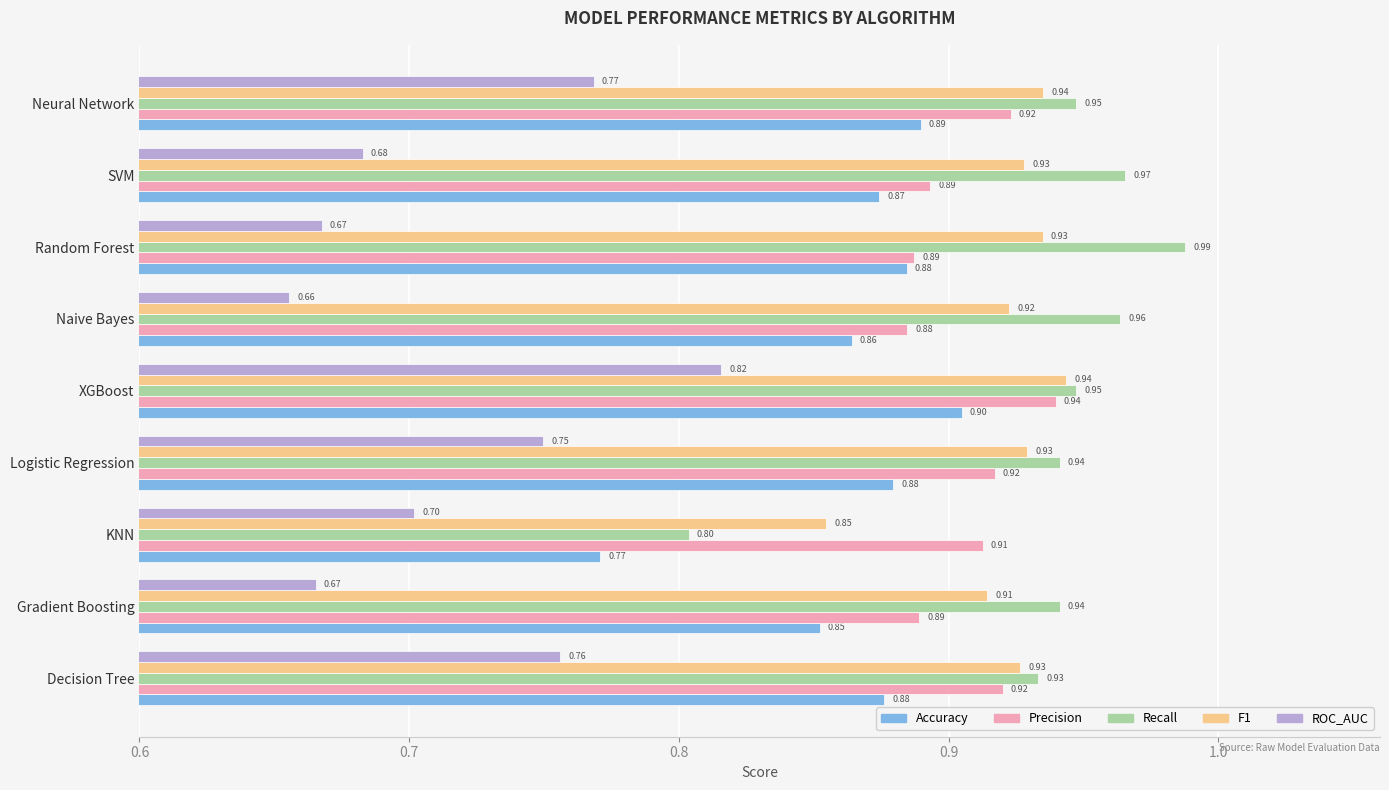

Which series has the largest range (max minus min)?

Recall